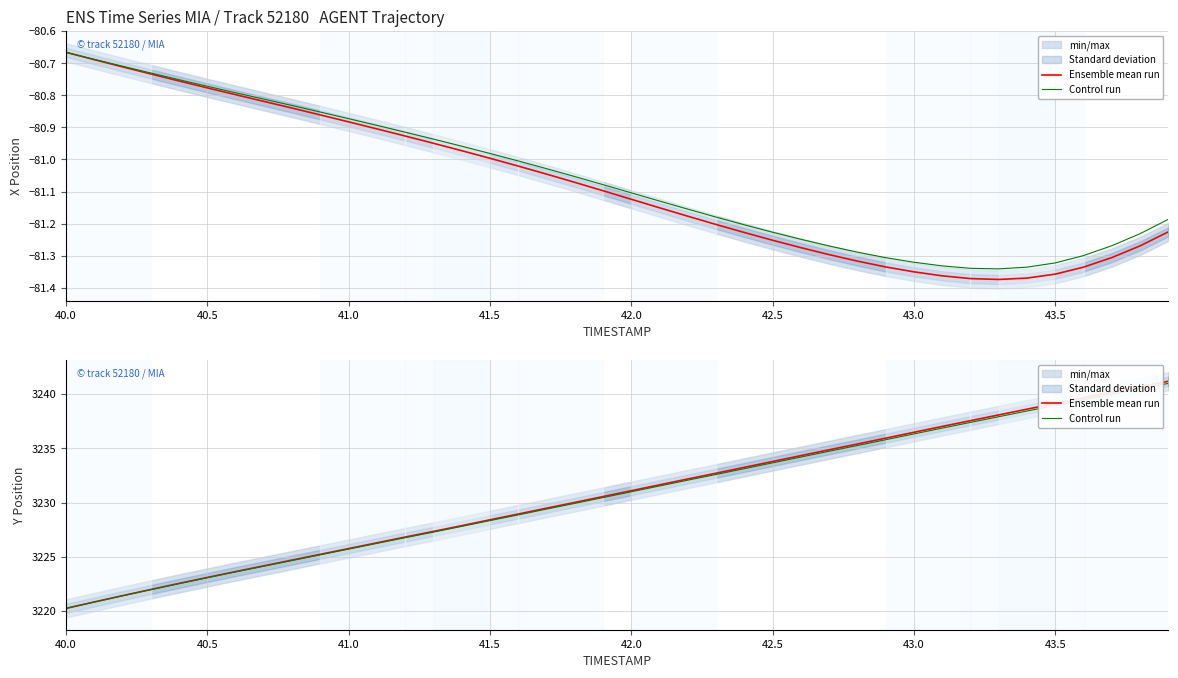

True or false: Control run and Ensemble mean run intersect in this chart.

False